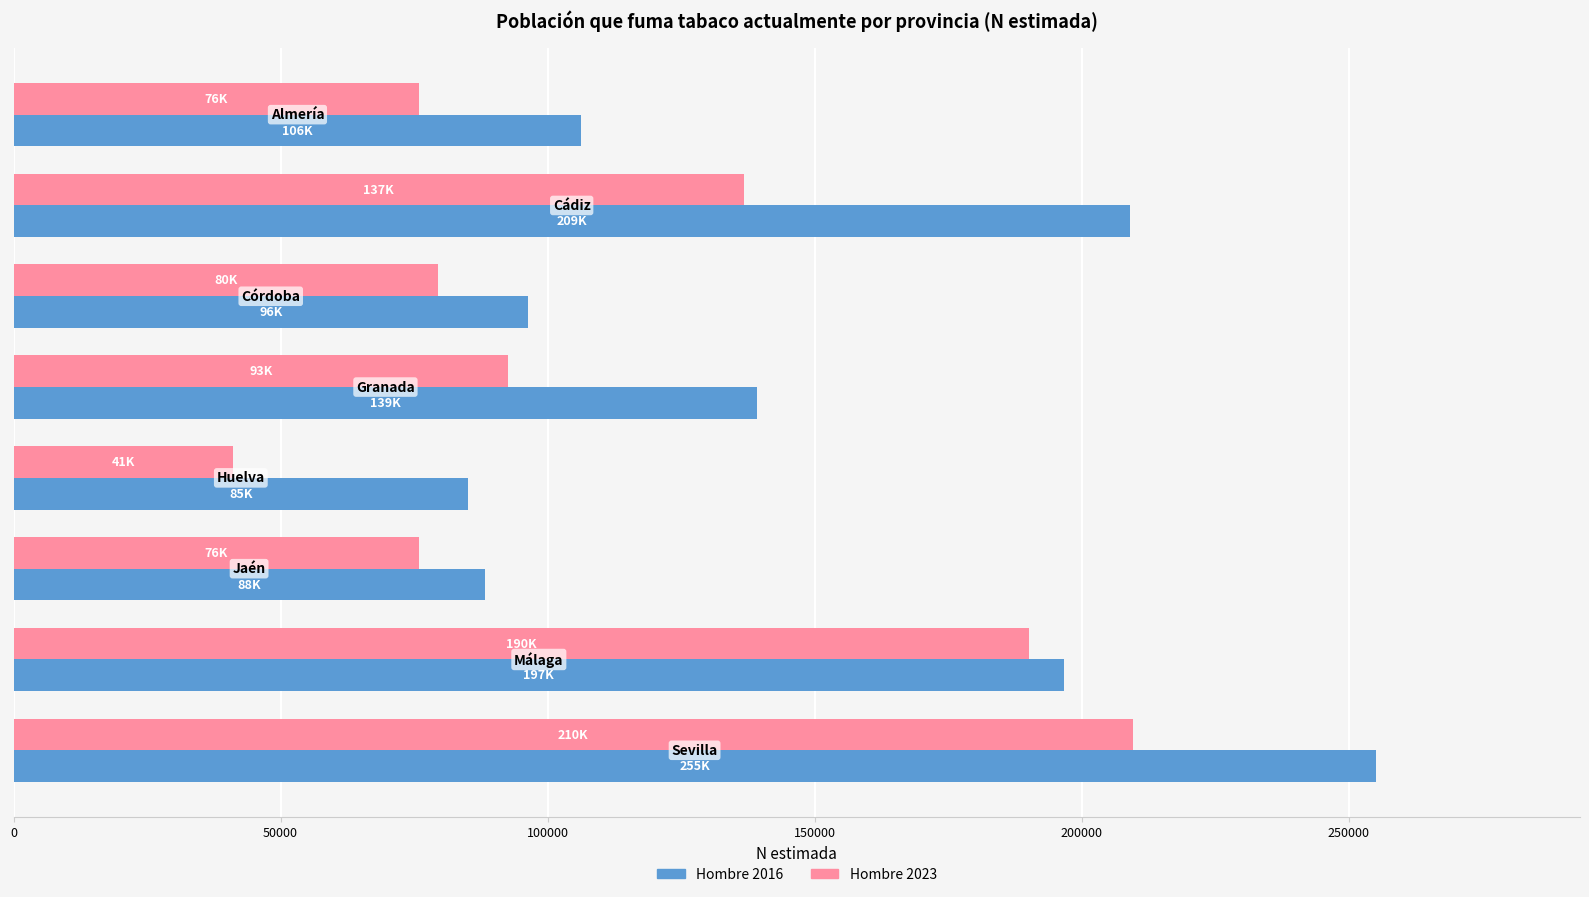

Which series has the largest range (max minus min)?

Hombre 2016